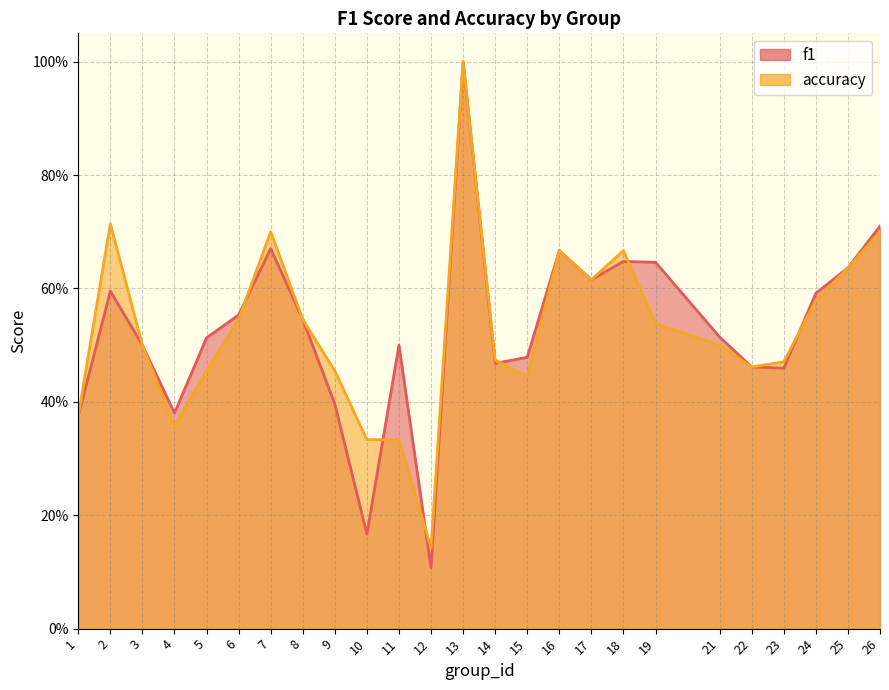

Is it true that accuracy equals 0.9 at 17?

False